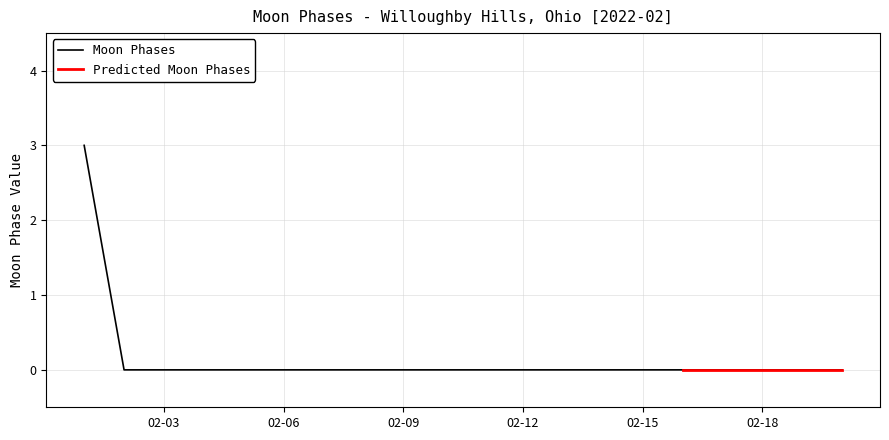

Is it true that the value at 2022-02-05 is 2?

False